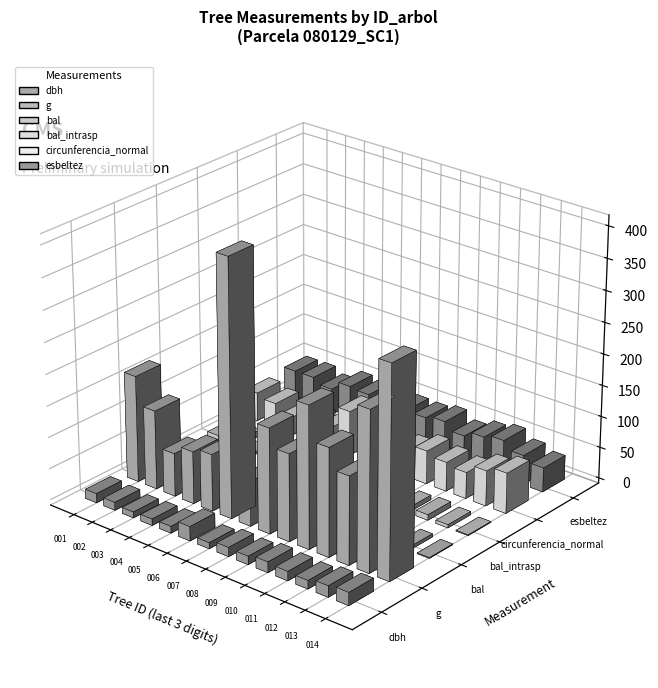

At 80129013, list the series in order from largest to smallest.

g, circunferencia_normal, esbeltez, dbh, bal, bal_intrasp